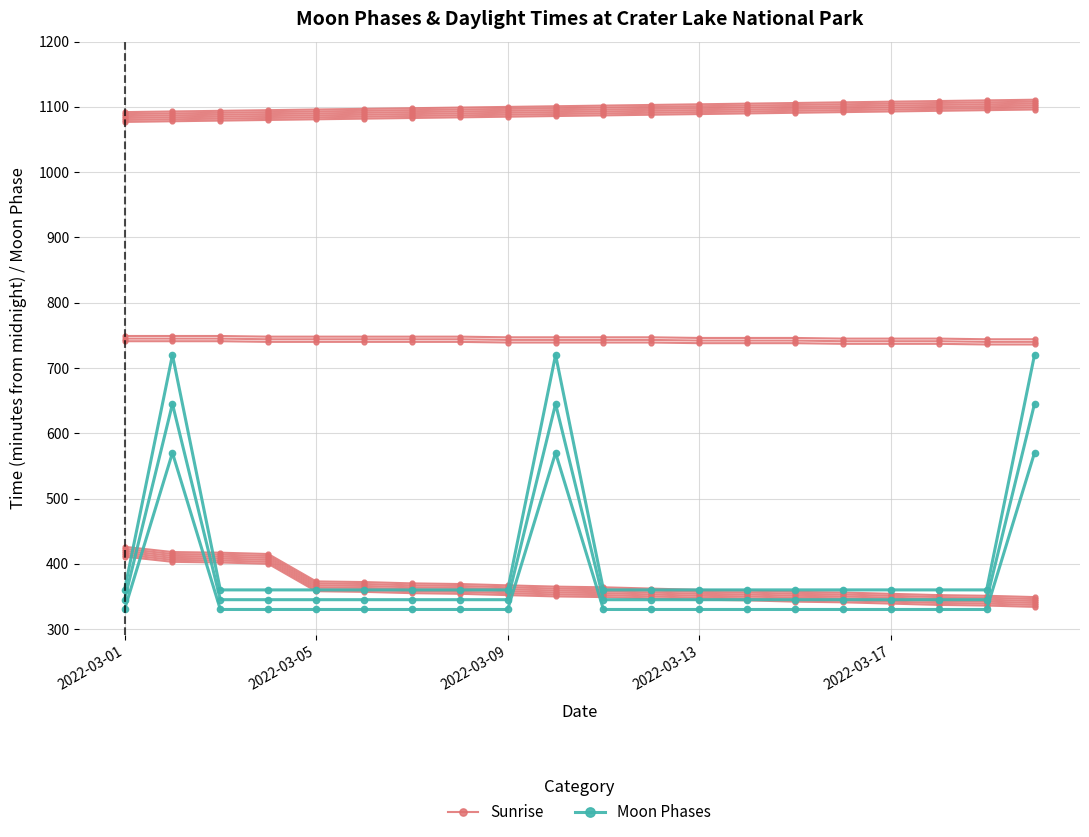

Which series has the largest range (max minus min)?

Moon Phases